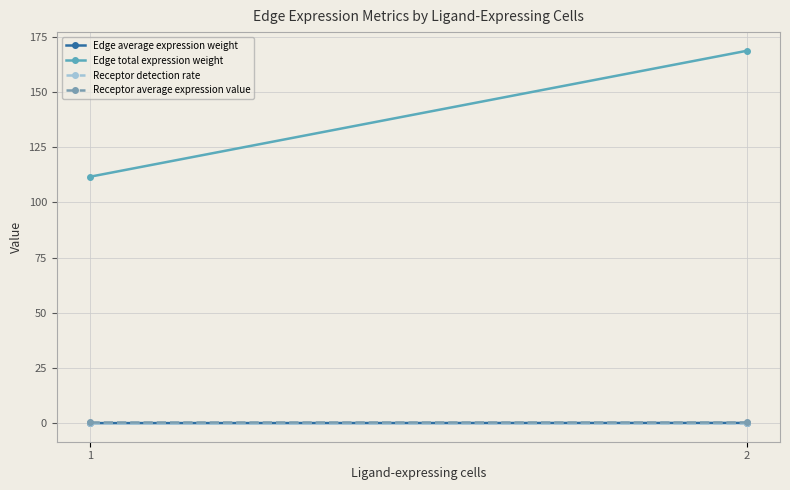

Rank the categories by Edge total expression weight value from highest to lowest.

2, 1